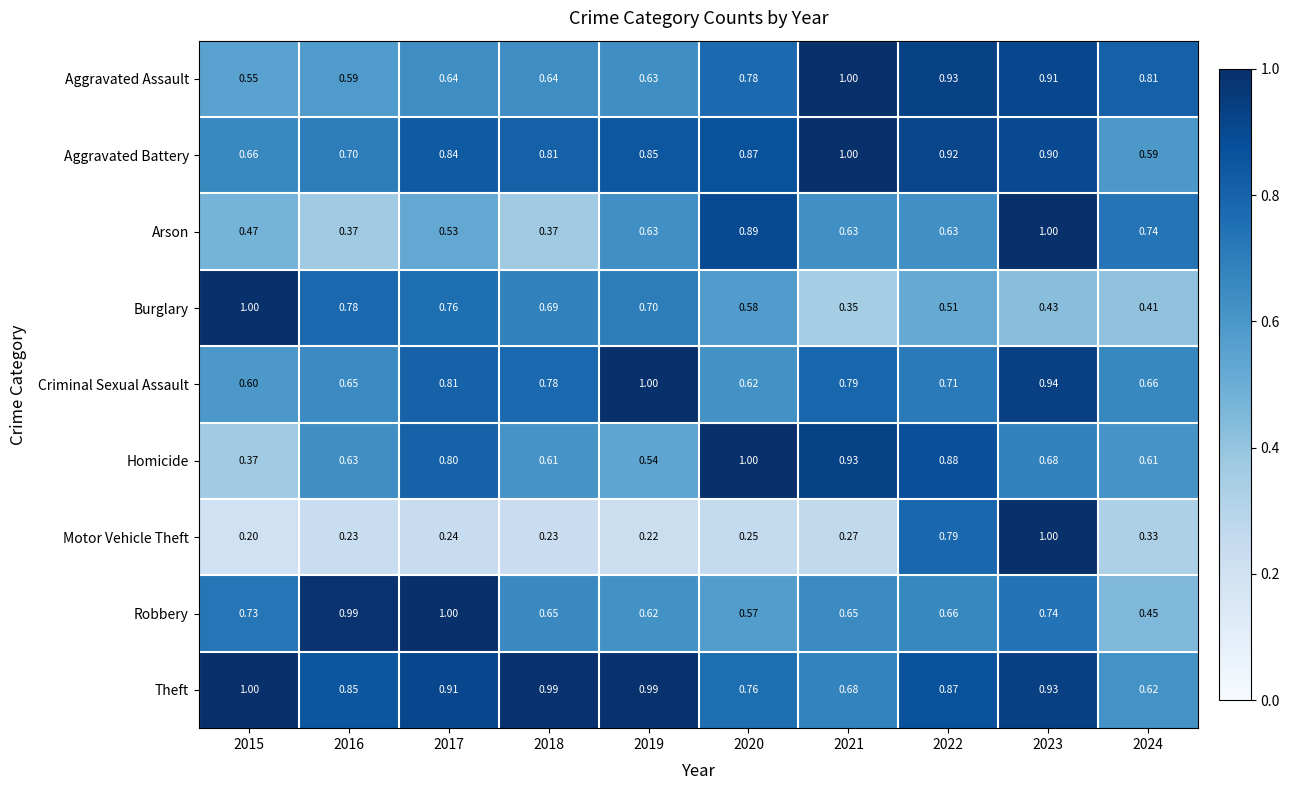

Rank the series at 2022 from highest to lowest value.

Aggravated Assault, Aggravated Battery, Homicide, Theft, Motor Vehicle Theft, Criminal Sexual Assault, Robbery, Arson, Burglary